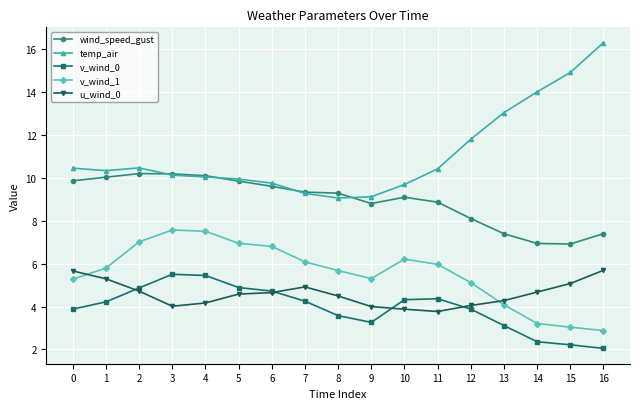

The value of u_wind_0 at 3 is 4.0. True or false?

True